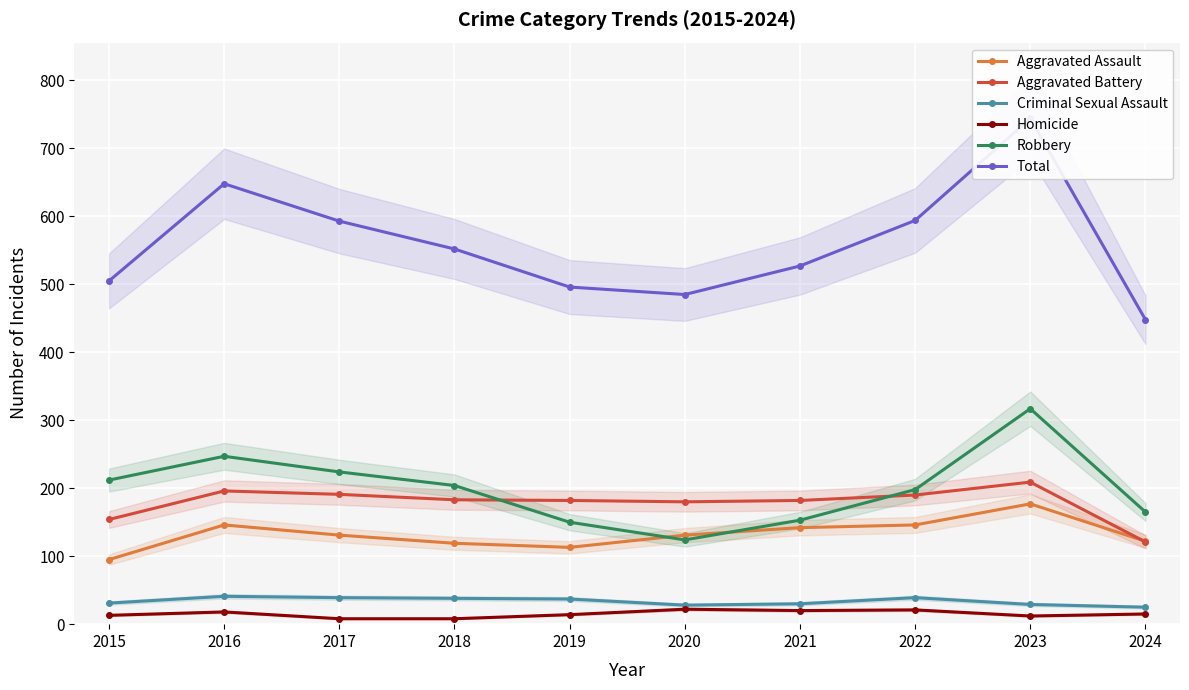

At which label is Robbery closest to 220?

2017